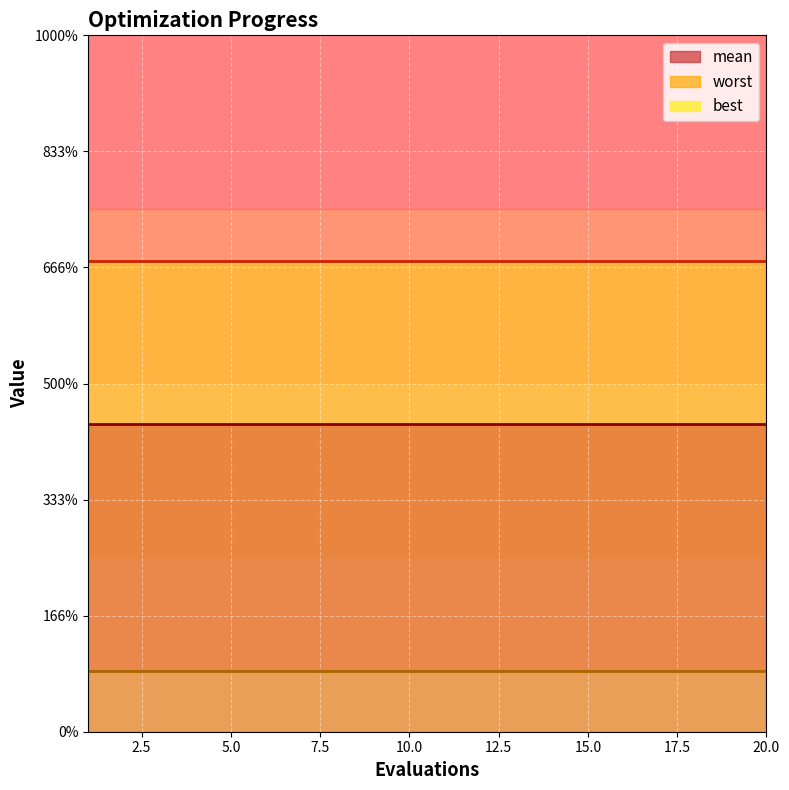

Is the value of worst at 4 greater than the value of best at 11?

Yes